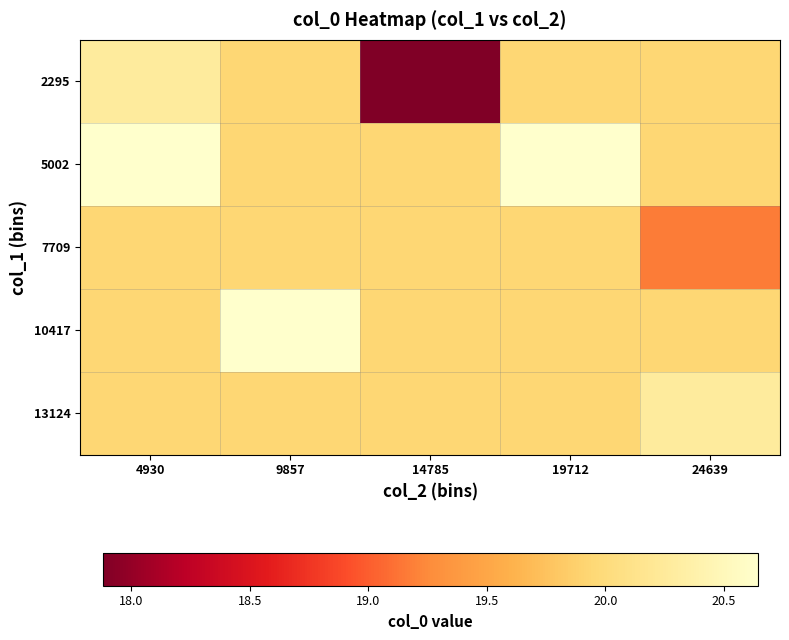

Reading left to right, extract all data points from this chart.

2295: 4930=20.3	9857=19.9	14785=17.9	19712=19.9	24639=19.9
5002: 4930=20.6	9857=19.9	14785=19.9	19712=20.6	24639=19.9
7709: 4930=19.9	9857=19.9	14785=19.9	19712=19.9	24639=19.2
10417: 4930=19.9	9857=20.6	14785=19.9	19712=19.9	24639=19.9
13124: 4930=19.9	9857=19.9	14785=19.9	19712=19.9	24639=20.3